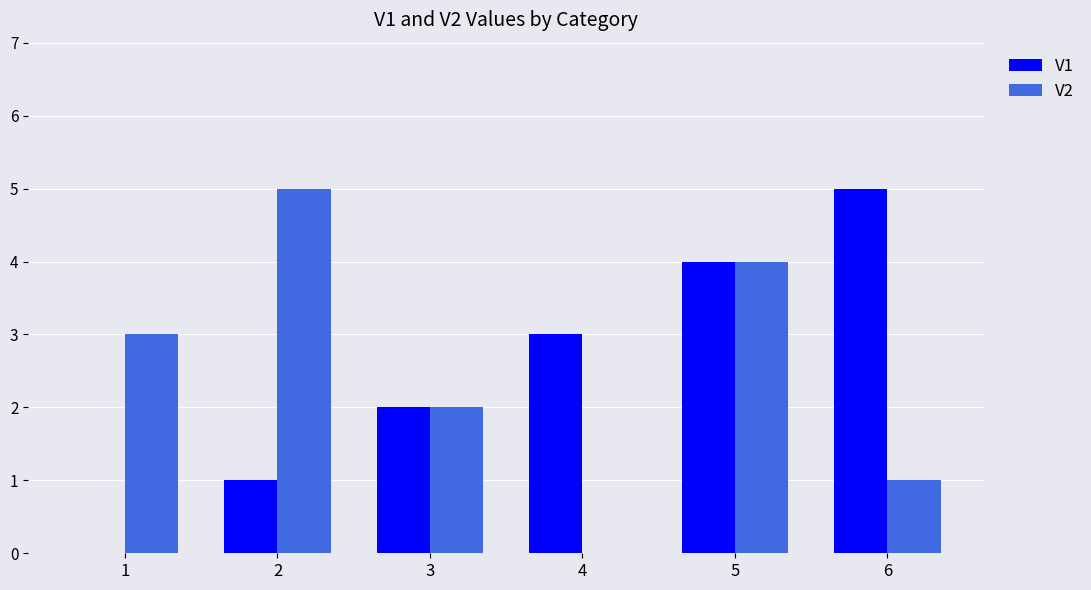

Reading left to right, transcribe all the data shown in this chart.

V1: 1=0	2=1	3=2	4=3	5=4	6=5
V2: 1=3	2=5	3=2	4=0	5=4	6=1